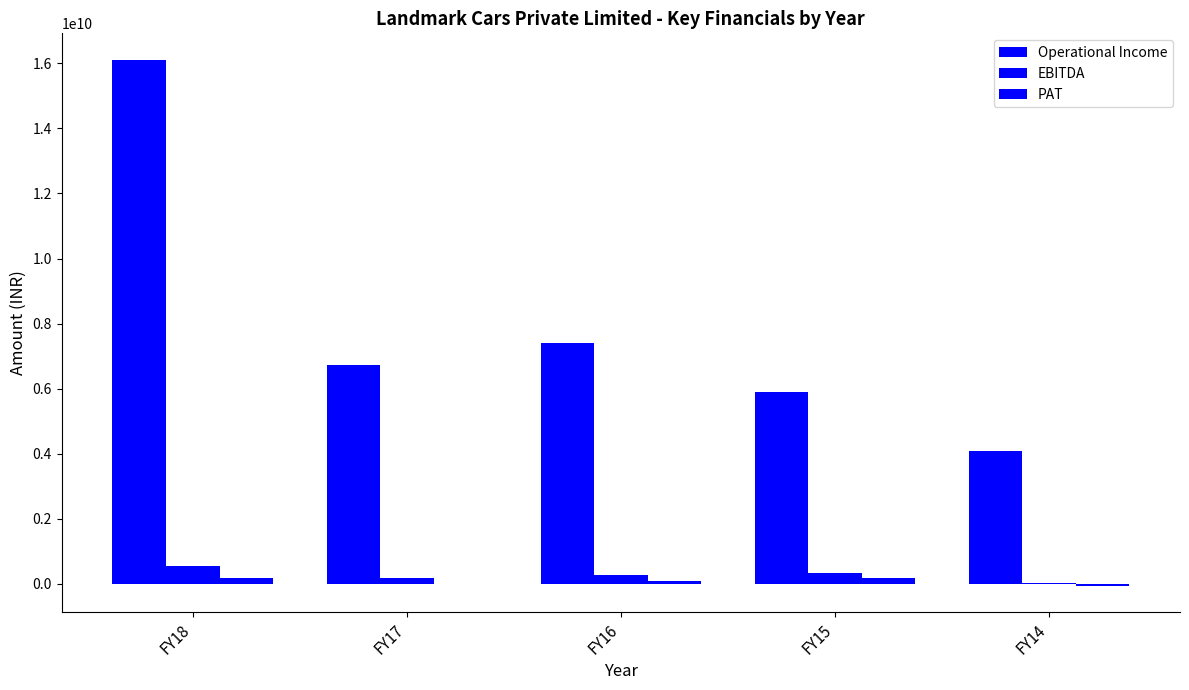

Is it true that Operational Income equals 16114702000 at FY18?

True